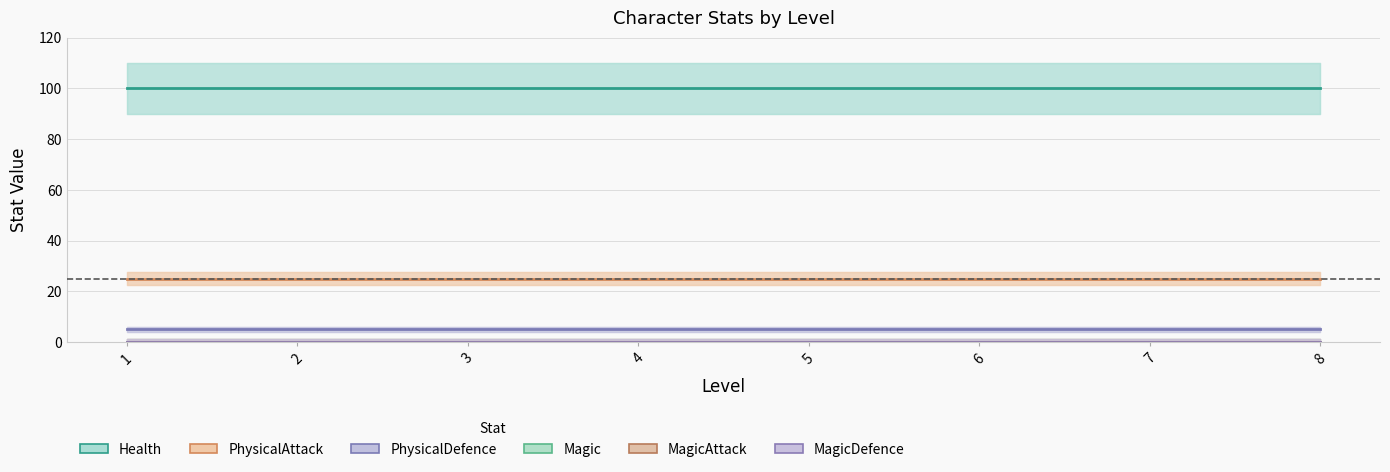

At 7, list the series in order from smallest to largest.

Magic, MagicAttack, MagicDefence, PhysicalDefence, PhysicalAttack, Health